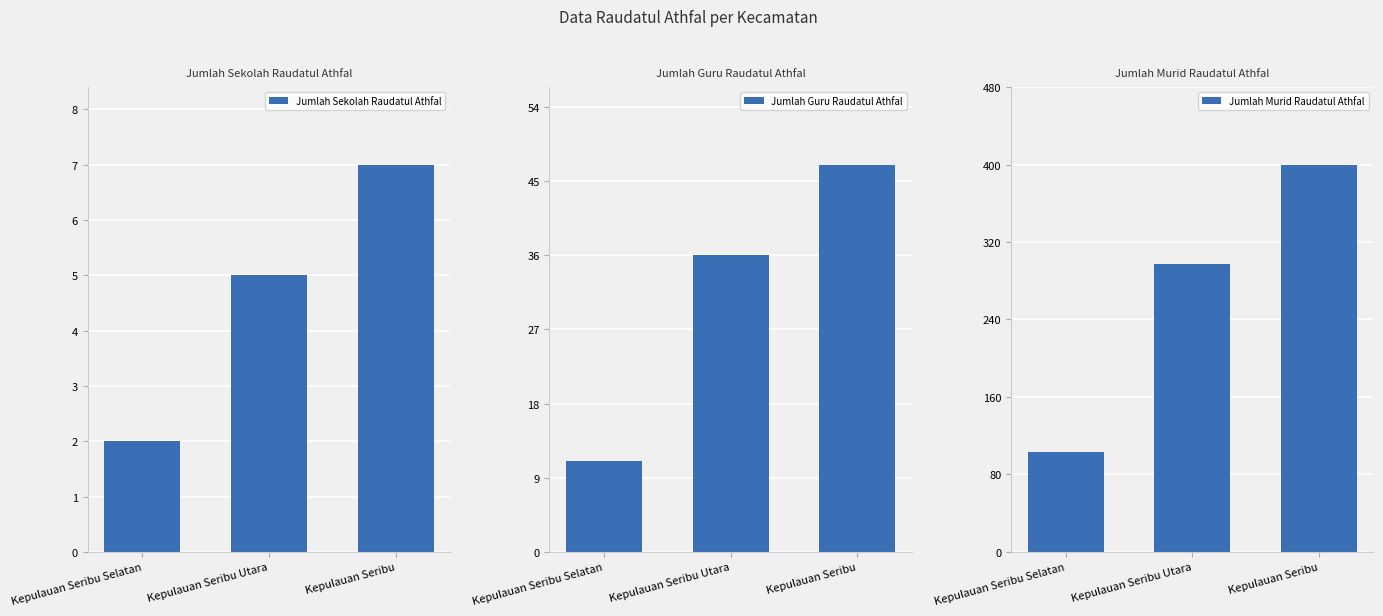

At how many categories does at least one series exceed 319?

1